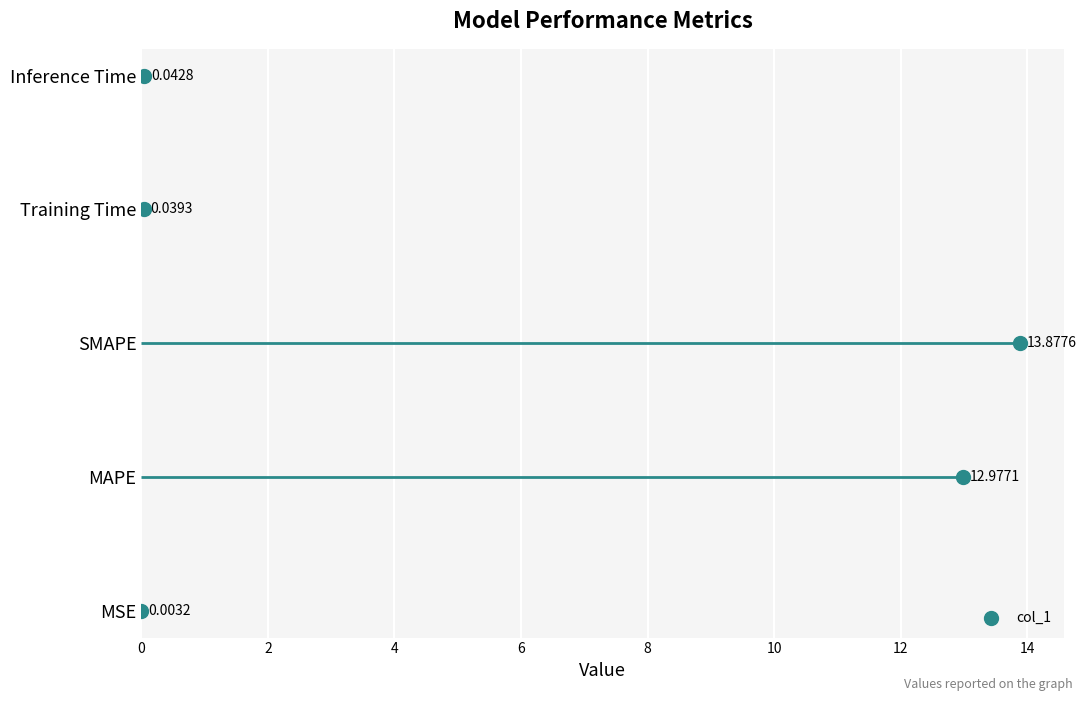

Between 2 and 4, which is larger?

4